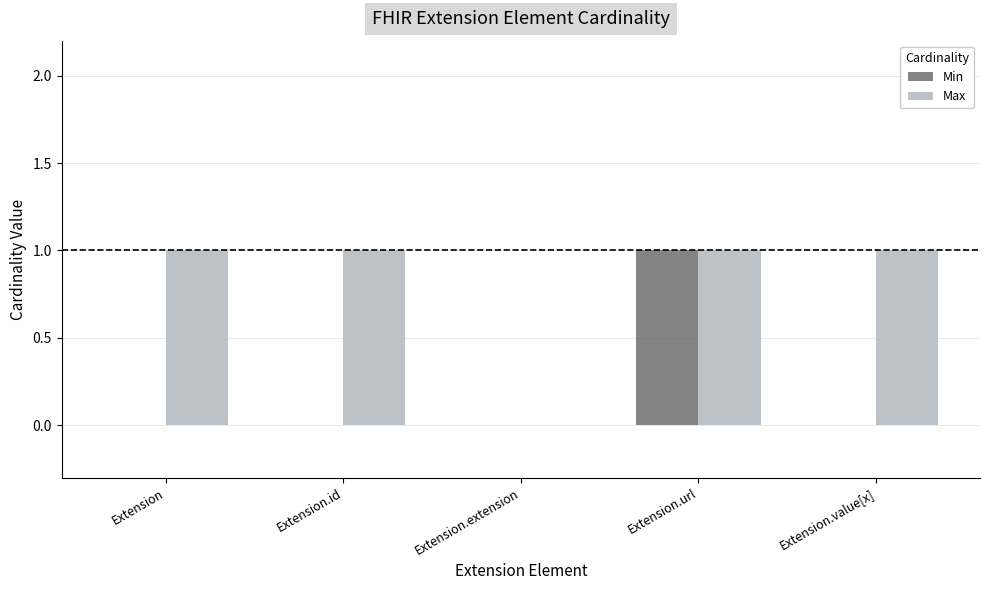

Count the number of categories in the chart.

5